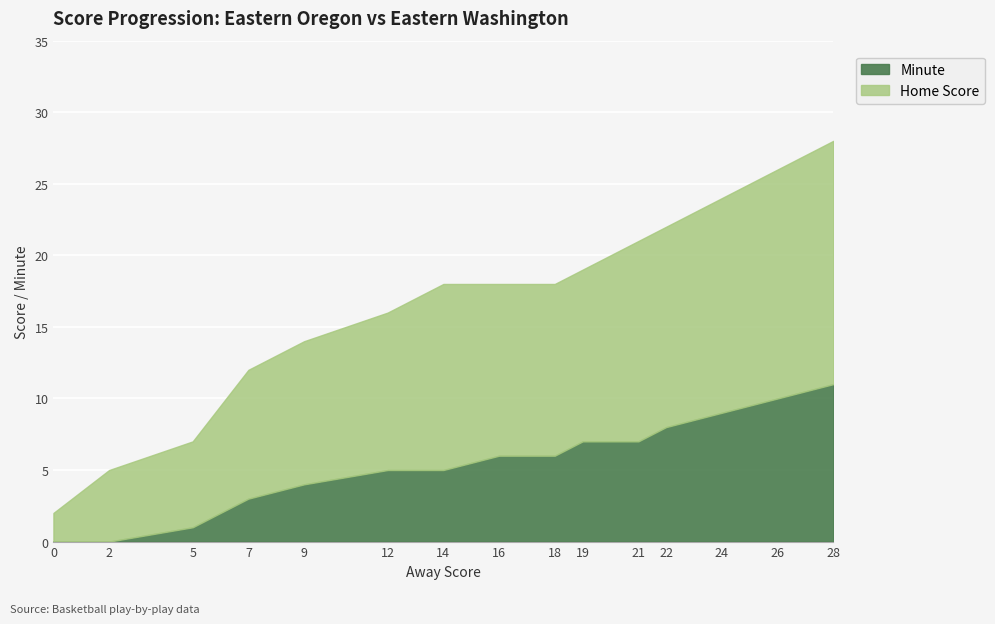

True or false: Minute has more than 1 points higher than both neighbors.

False